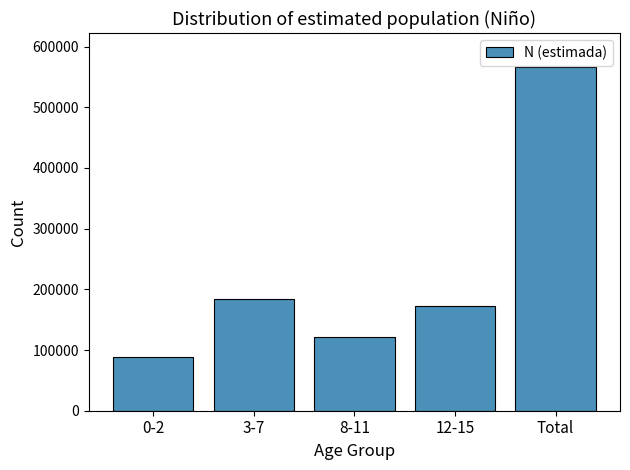

Reading left to right, list all the values displayed in this chart.

88003	184813	120705	172150	565671